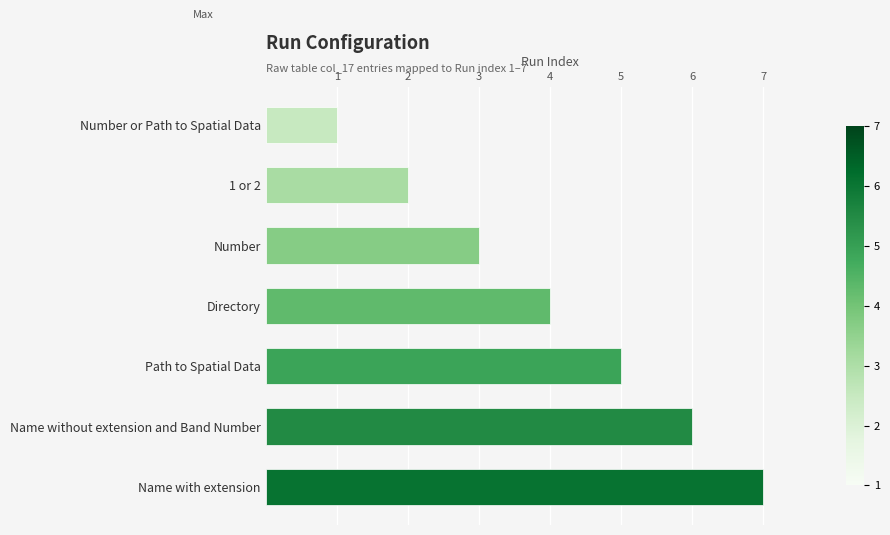

What is the difference between the values at Name without extension and Band Number and Directory?

2